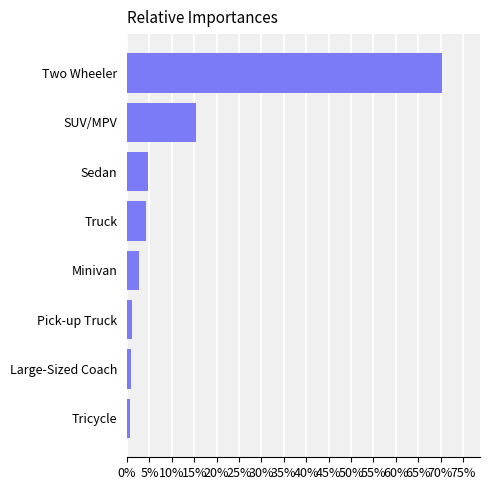

True or false: the data shows 4.6 at Sedan.

True